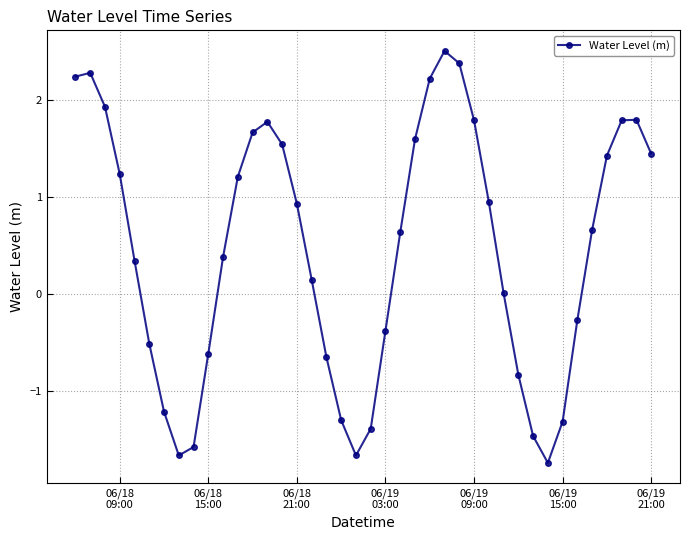

What is the greatest value displayed?

2.5